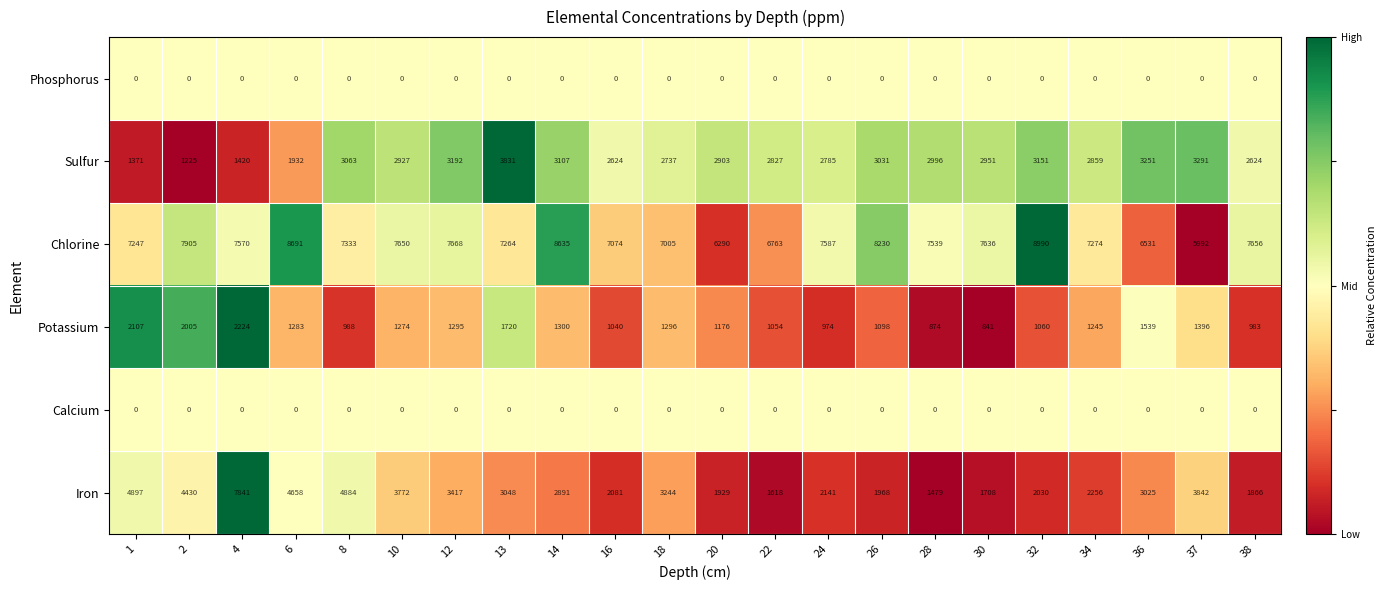

The Calcium series shows 0 at 36. True or false?

True